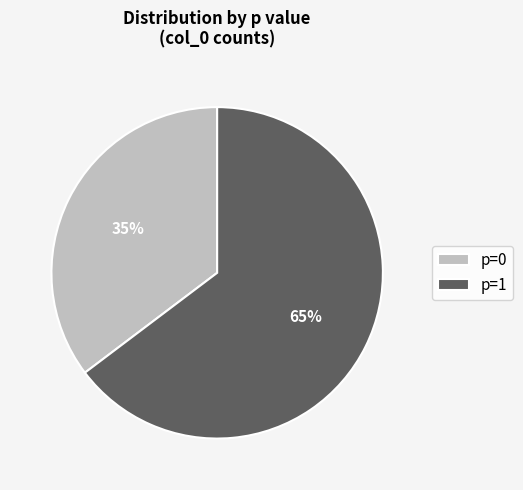

Which category has the biggest portion of the pie?

p=1